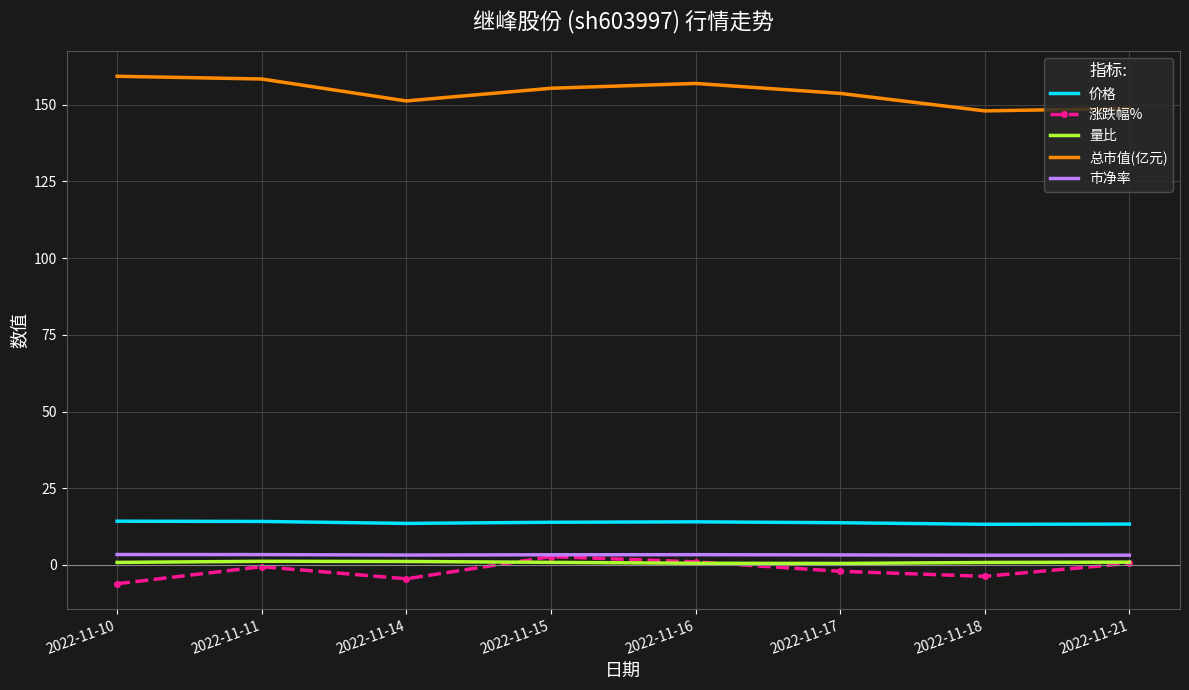

Is it true that 总市值(亿元) equals 158.4 at 2022-11-11?

True